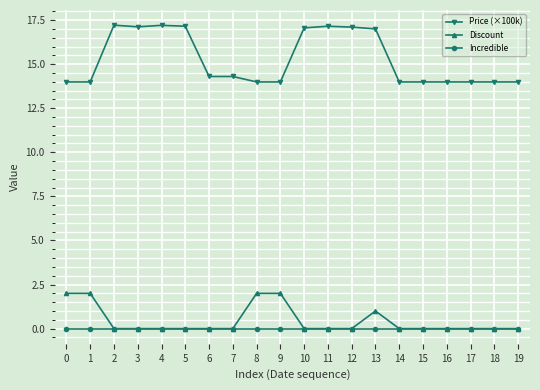

At 9, list the series in order from largest to smallest.

Price (×100k), Discount, Incredible